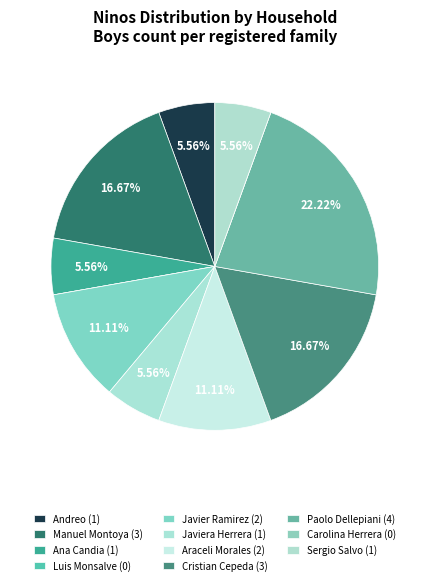

True or false: Javier Ramirez accounts for 11% of the total.

True